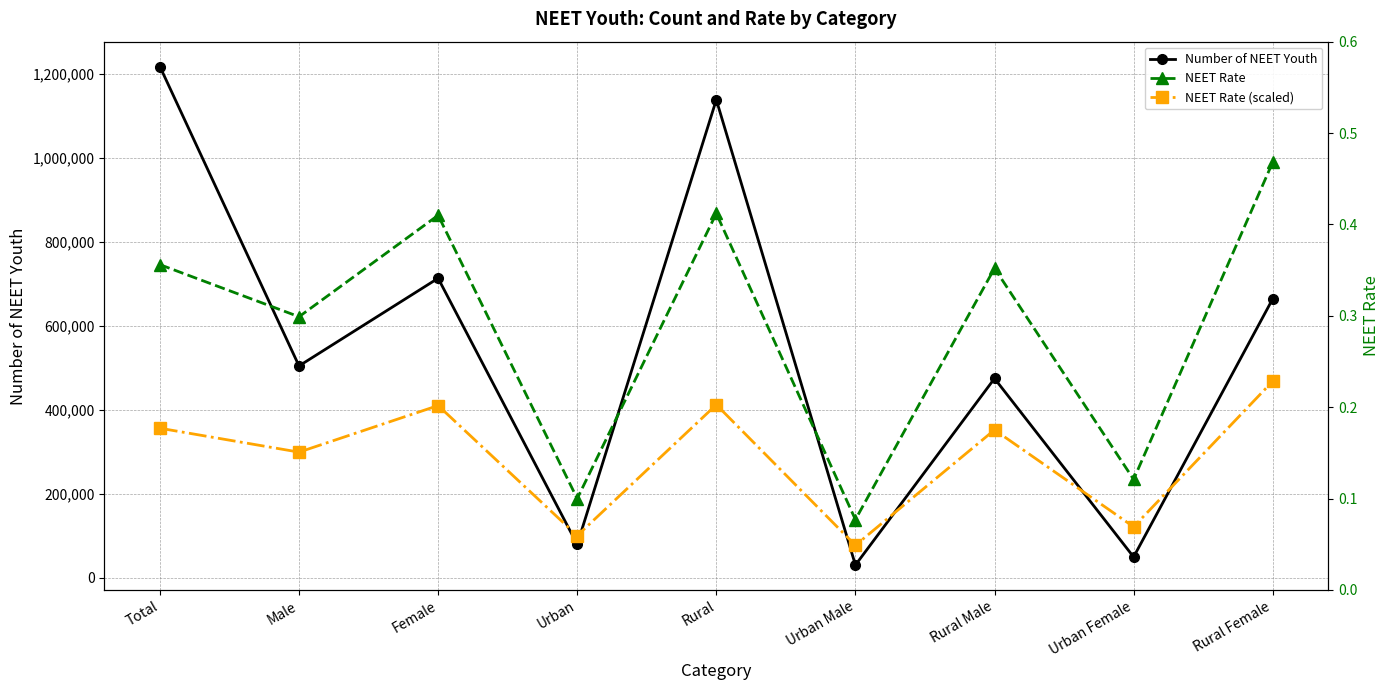

Reading left to right, what are all the values shown in this chart?

Number of NEET Youth: Total=1217890.0	Male=504465.0	Female=713425.0	Urban=79048.0	Rural=1138842.0	Urban Male=29887.0	Rural Male=474578.0	Urban Female=49161.0	Rural Female=664264.0
NEET Rate (scaled): Total=356000.0	Male=299000.0	Female=410000.0	Urban=100000.0	Rural=412000.0	Urban Male=77000.0	Rural Male=352000.0	Urban Female=121000.0	Rural Female=468000.0
NEET Rate: Total=0.4	Male=0.3	Female=0.4	Urban=0.1	Rural=0.4	Urban Male=0.1	Rural Male=0.4	Urban Female=0.1	Rural Female=0.5